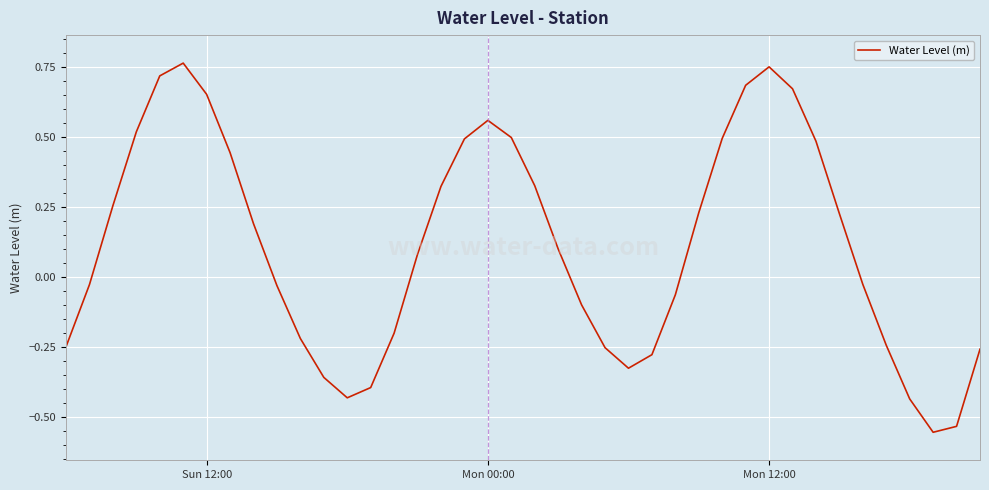

What is the difference between the maximum and minimum values?

1.3